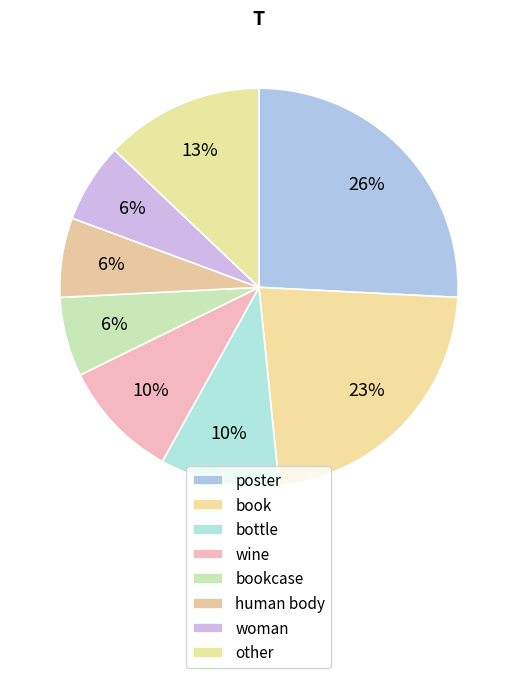

How many segments does this pie chart have?

8